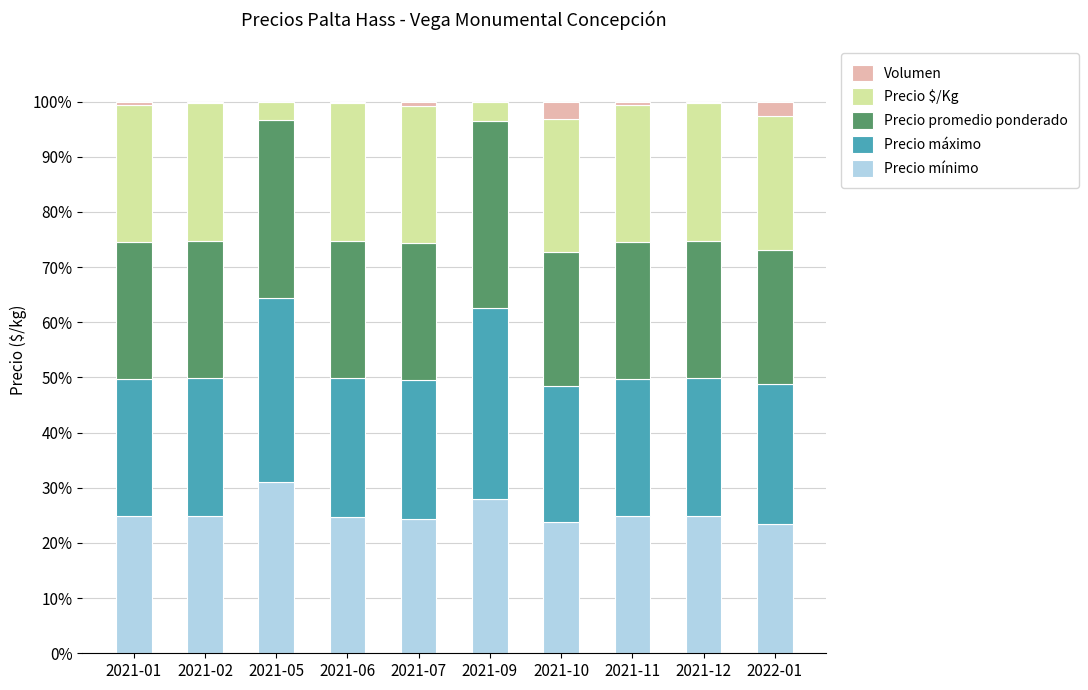

At which label does Precio mínimo reach its peak?

2021-05